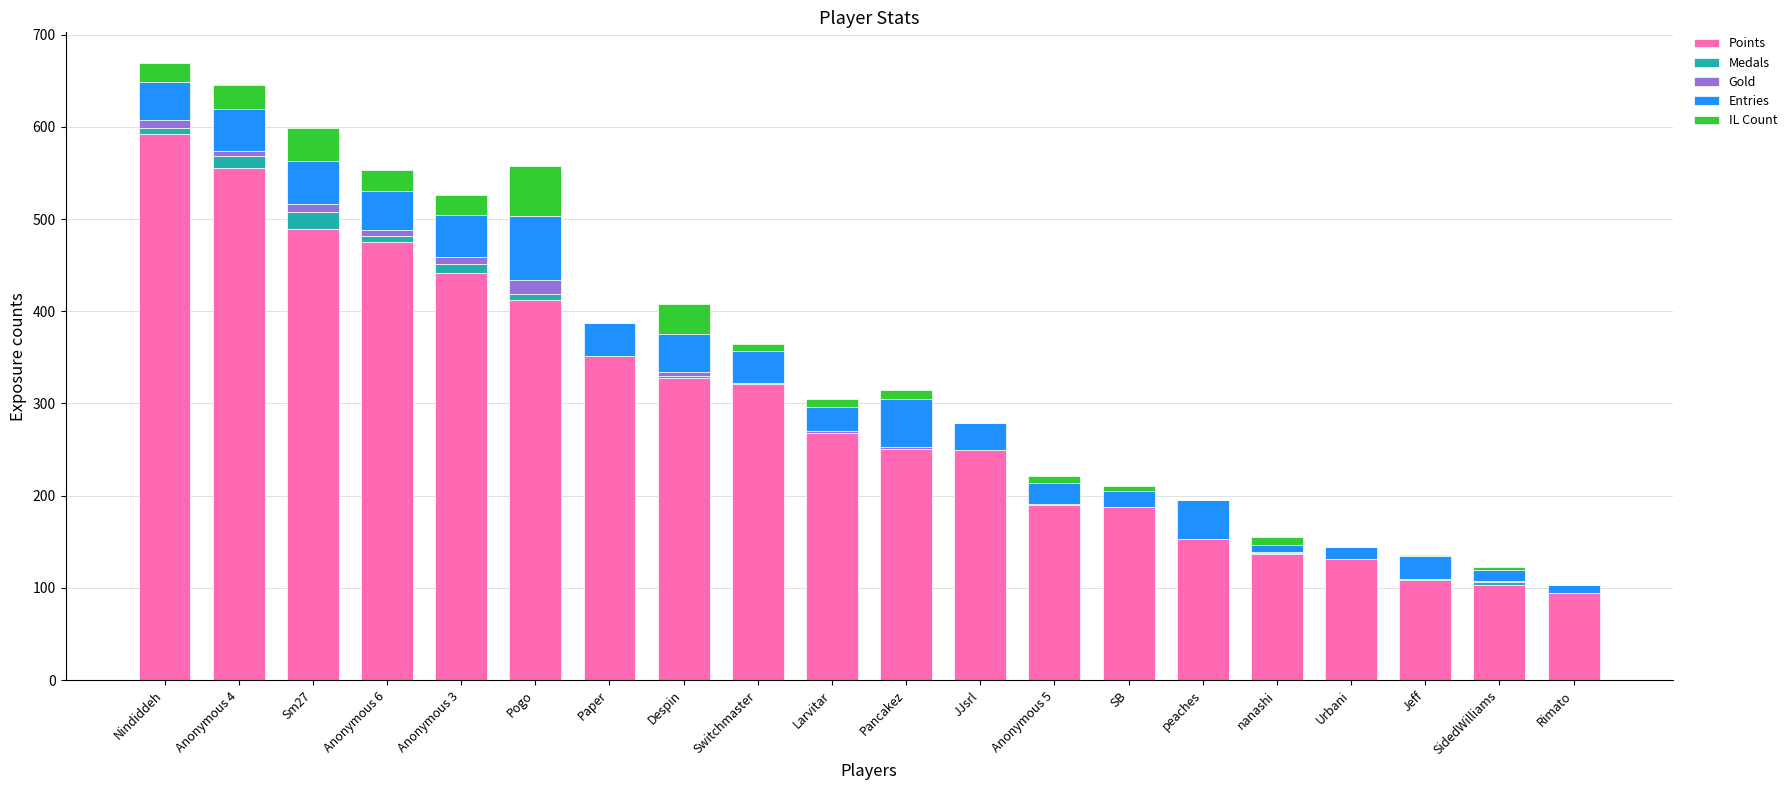

What is the maximum value for Points?

592